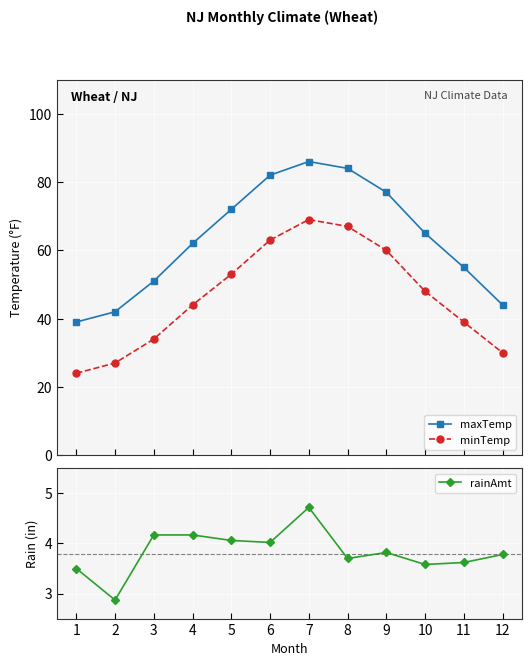

At which label is minTemp closest to 46?

4